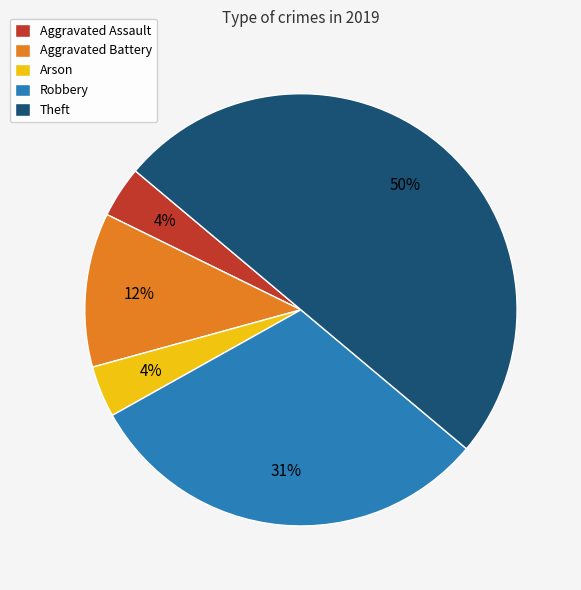

To the nearest percent, what percentage of the pie is Arson?

4%